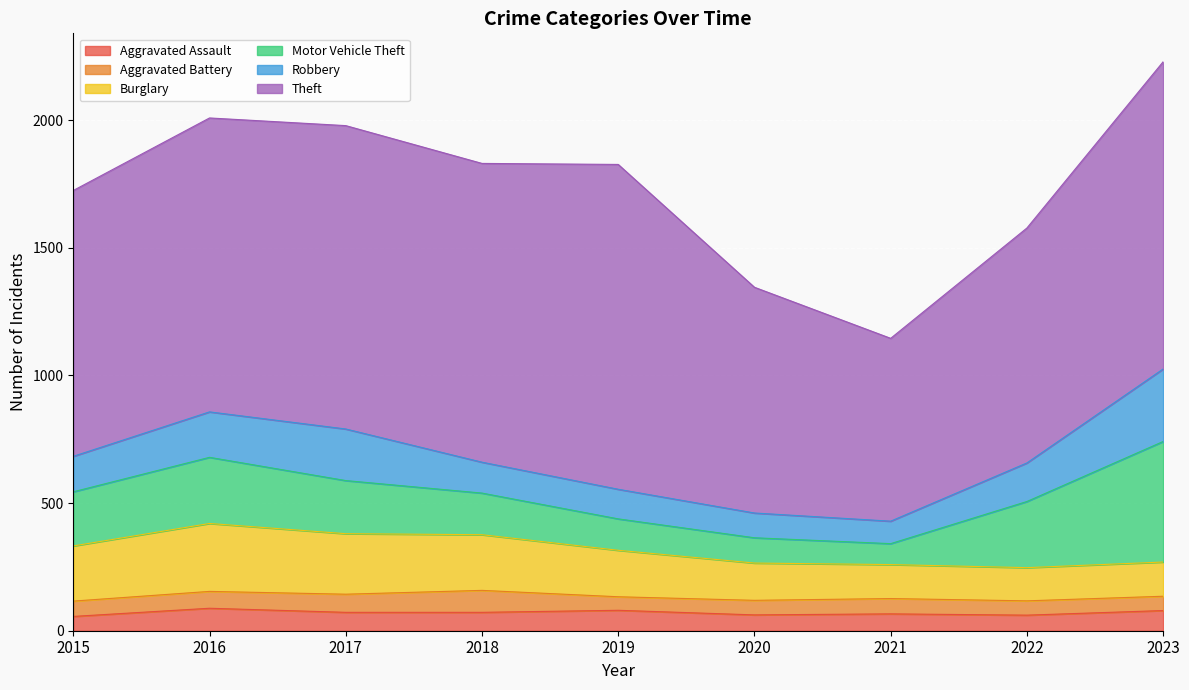

True or false: Aggravated Battery and Motor Vehicle Theft cross at least once.

False